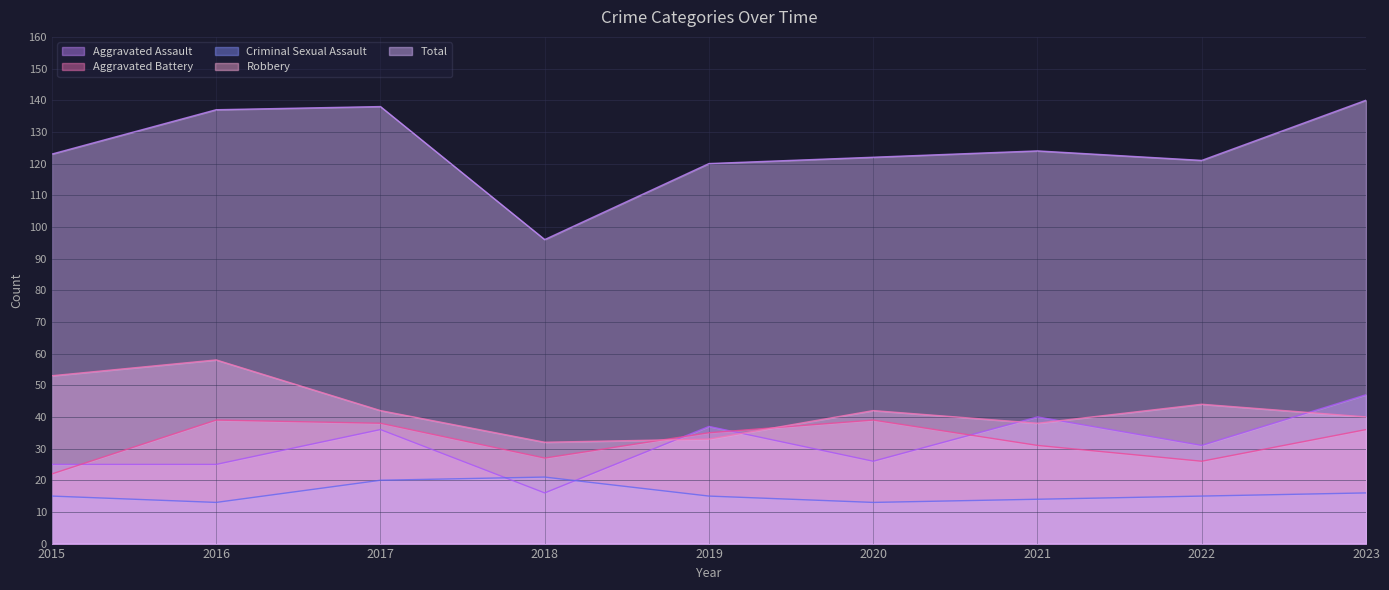

Between 2023 and 2019, which is larger?

2023